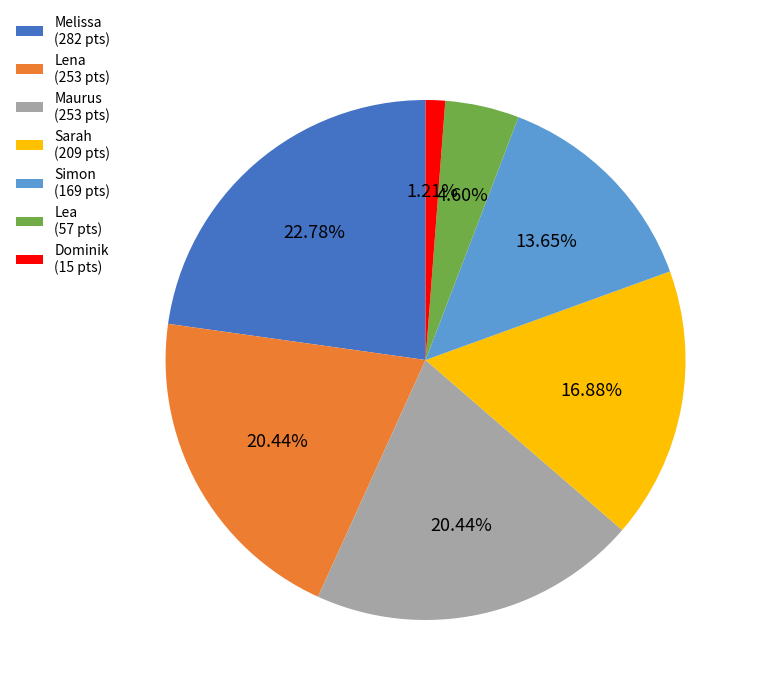

What is the ratio of the value at Sarah to the value at Maurus?

0.8